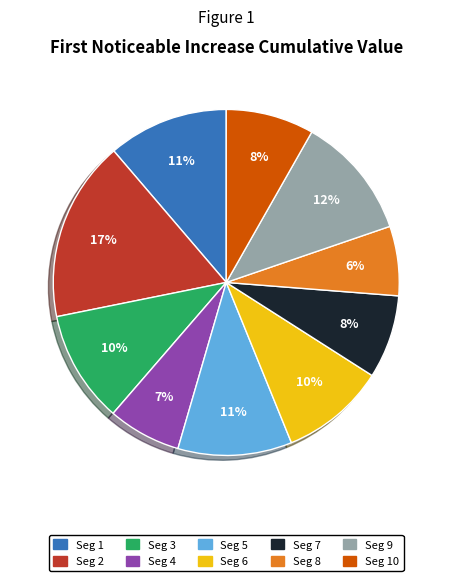

To the nearest percent, what is the average slice percentage?

10%